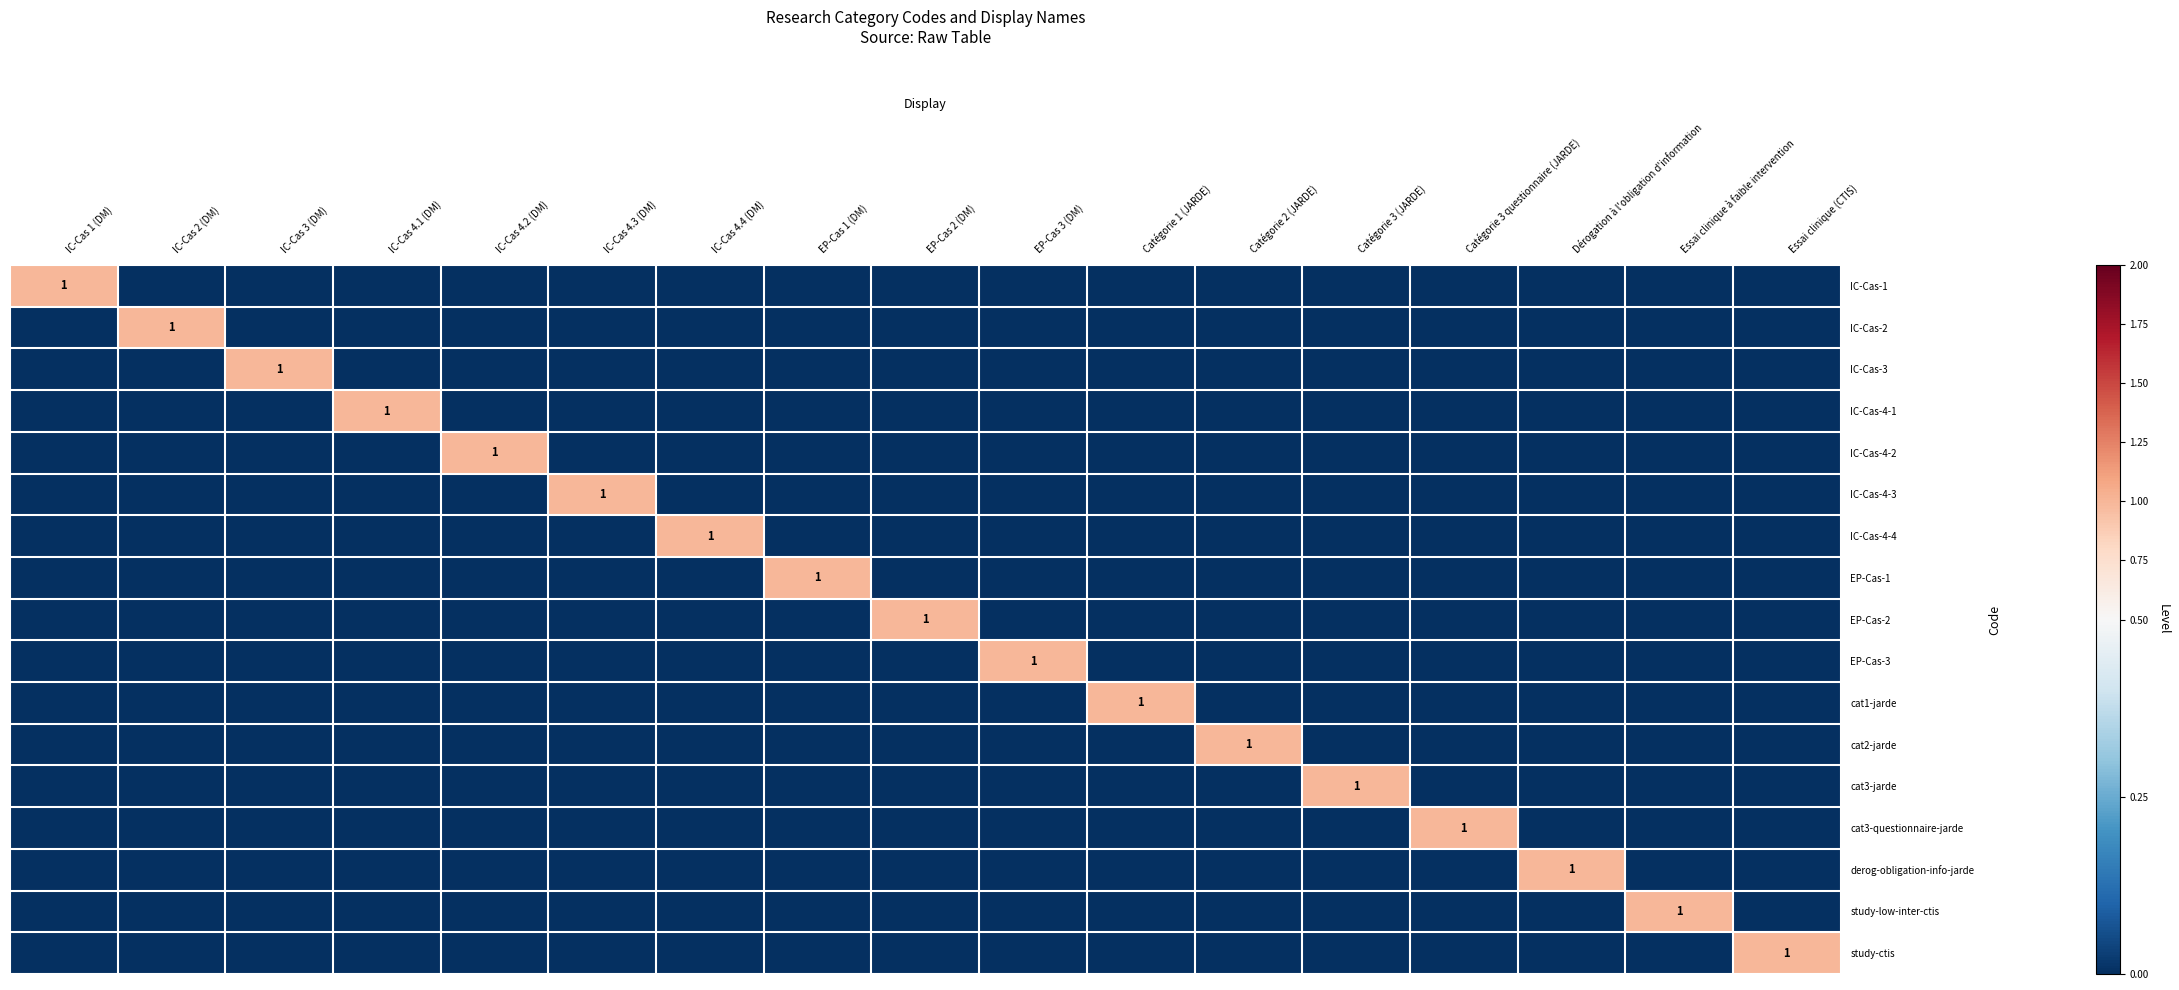

What is the difference between the maximum and minimum values in the IC-Cas-4-3 series?

1